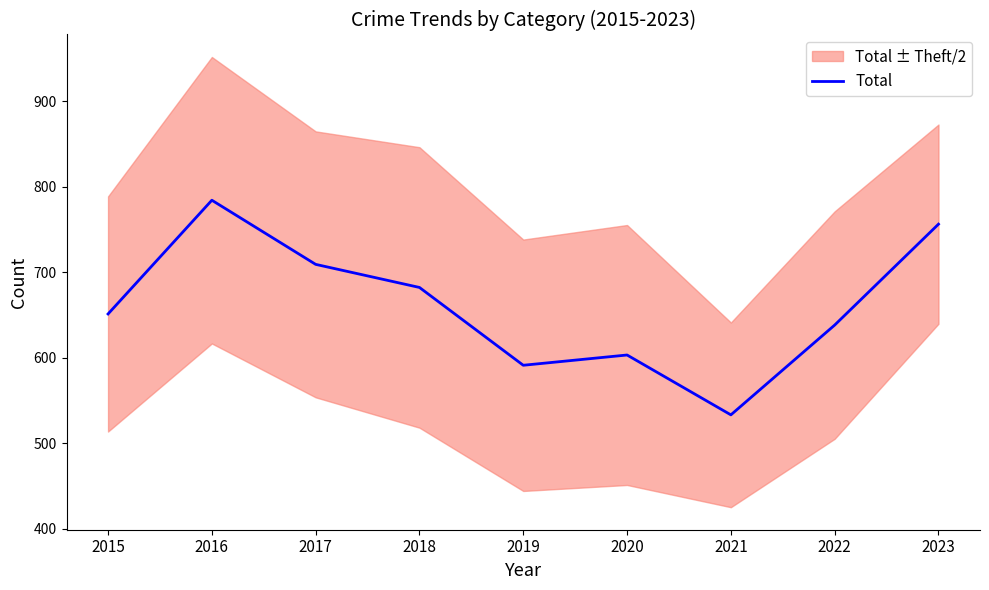

Rank the categories by value from lowest to highest.

2021, 2019, 2020, 2022, 2015, 2018, 2017, 2023, 2016